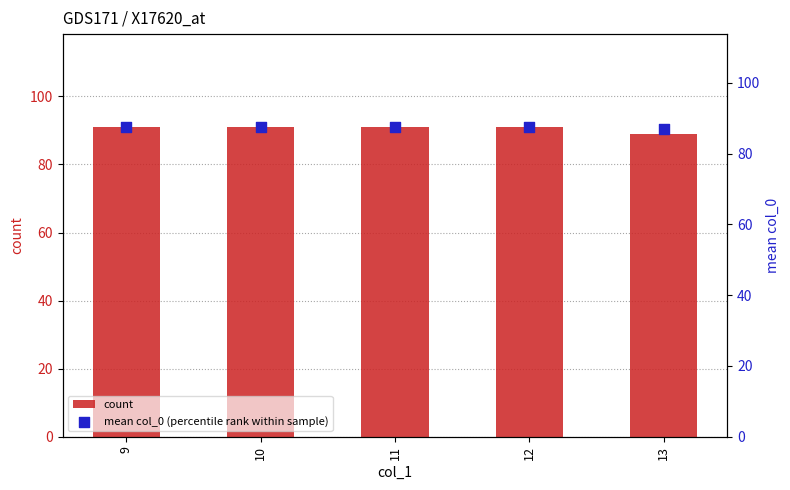

What are all the series names shown in the legend?

count, mean col_0 (percentile rank within sample)